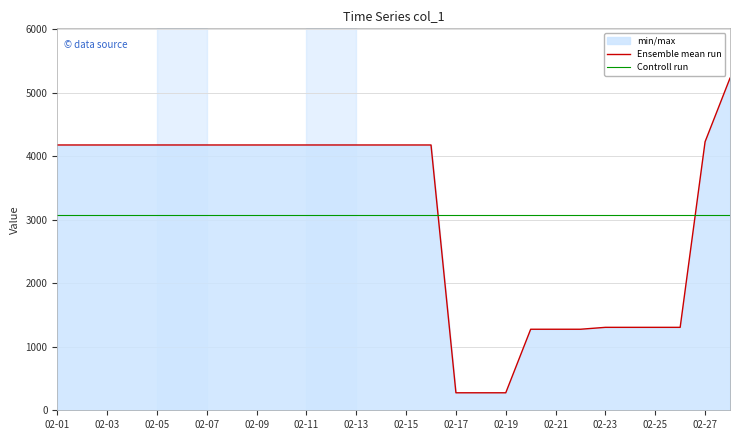

What is the difference between the highest and lowest values at 02-25?

1770.8